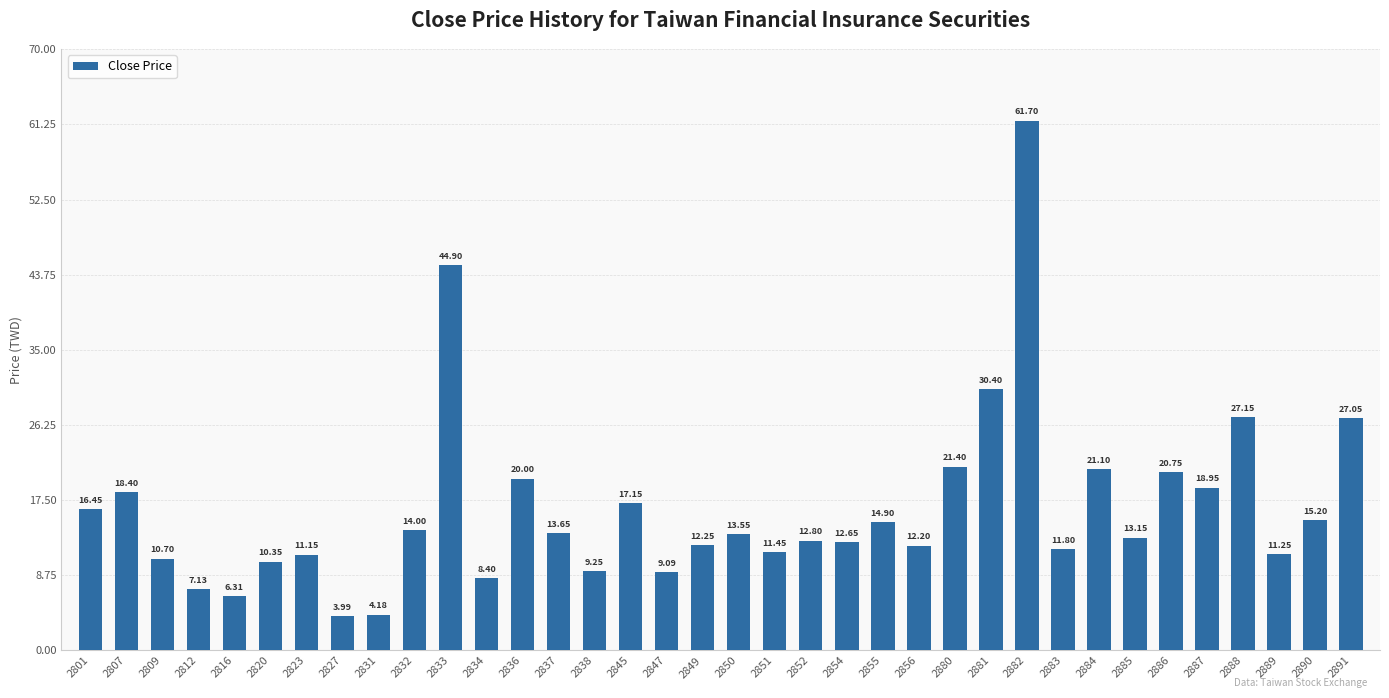

At which label is the value closest to 32?

2881